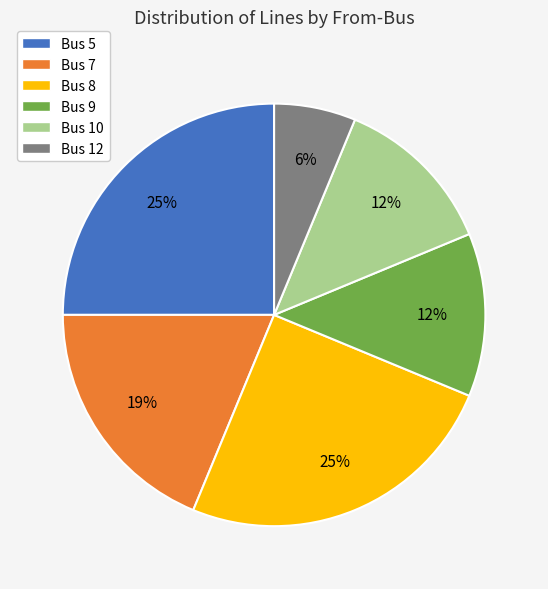

What is the smallest slice in the pie chart?

Bus 12